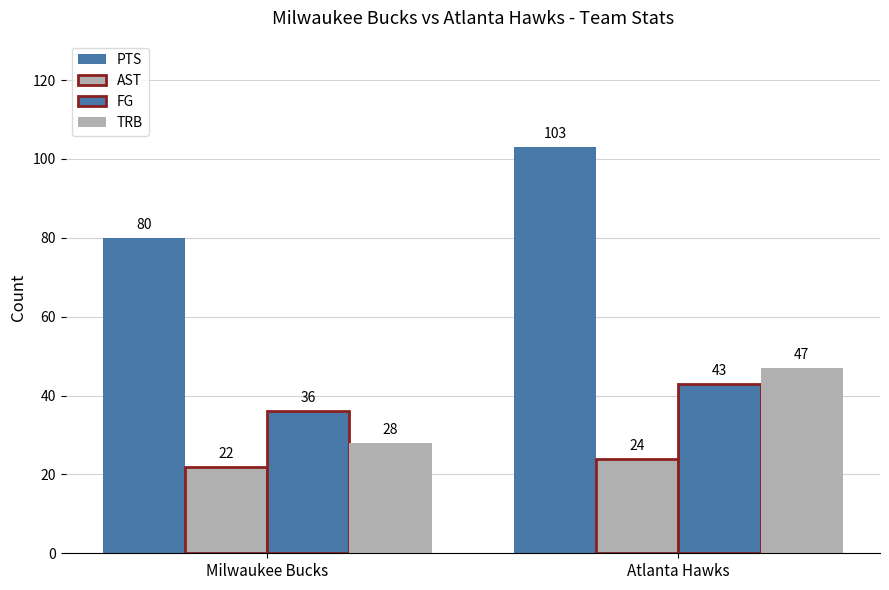

Is it true that AST equals 22 at Milwaukee Bucks?

True